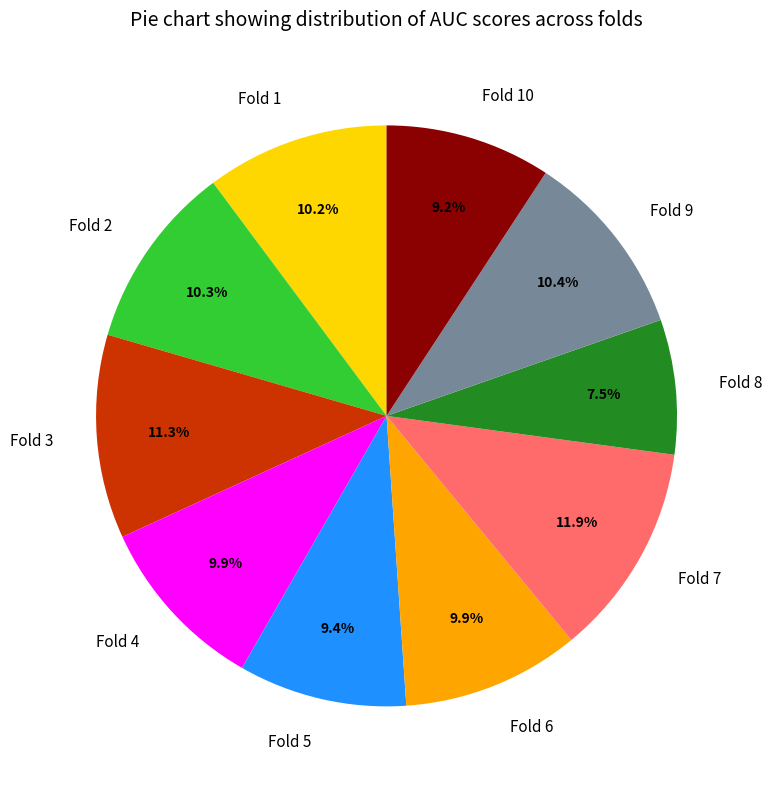

True or false: Fold 10 accounts for 9% of the total.

True